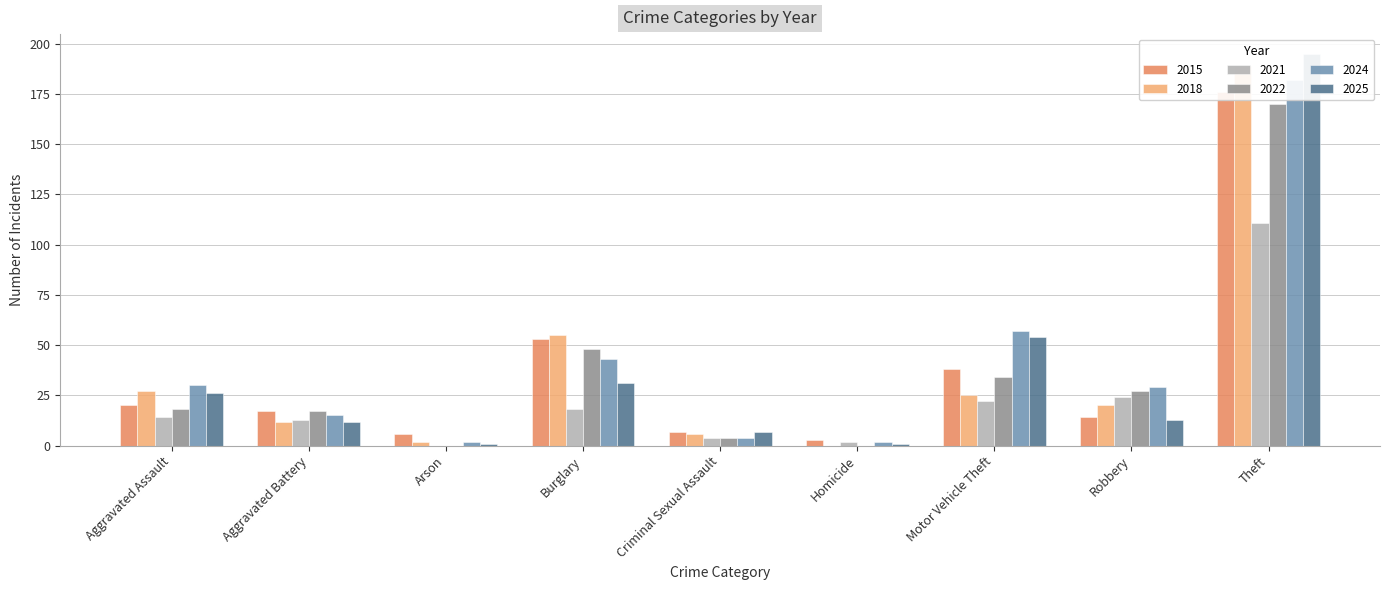

Which category has the lowest value across all series?

Homicide